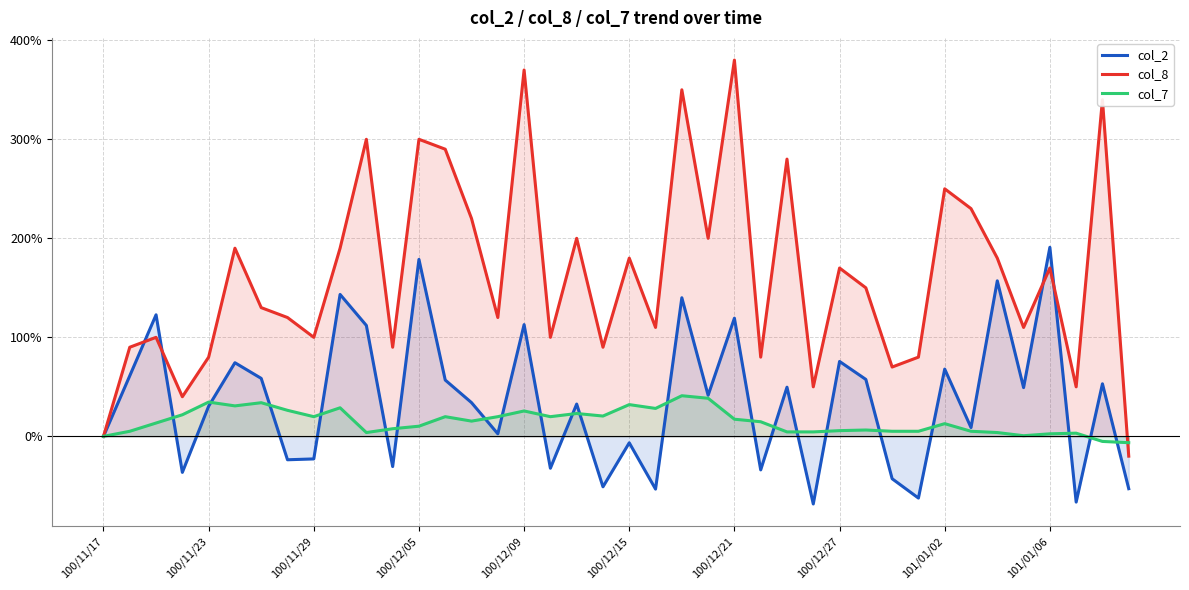

How many times do col_2 and col_8 cross each other?

4